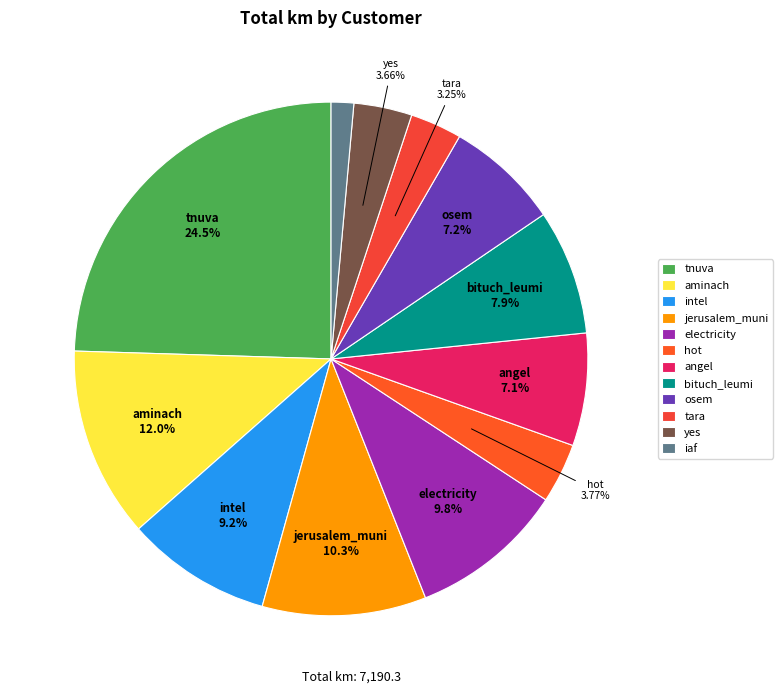

Rank the categories by value from lowest to highest.

iaf, tara, yes, hot, angel, osem, bituch_leumi, intel, electricity, jerusalem_muni, aminach, tnuva